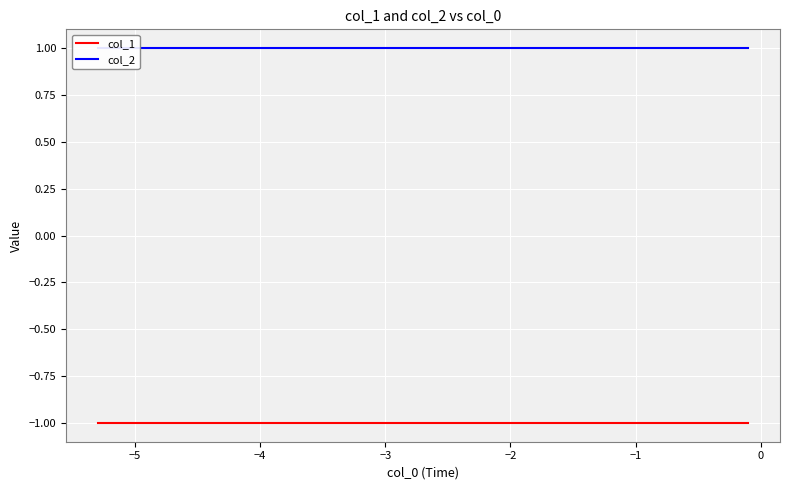

What is the label of the 6th point from the right?

−2